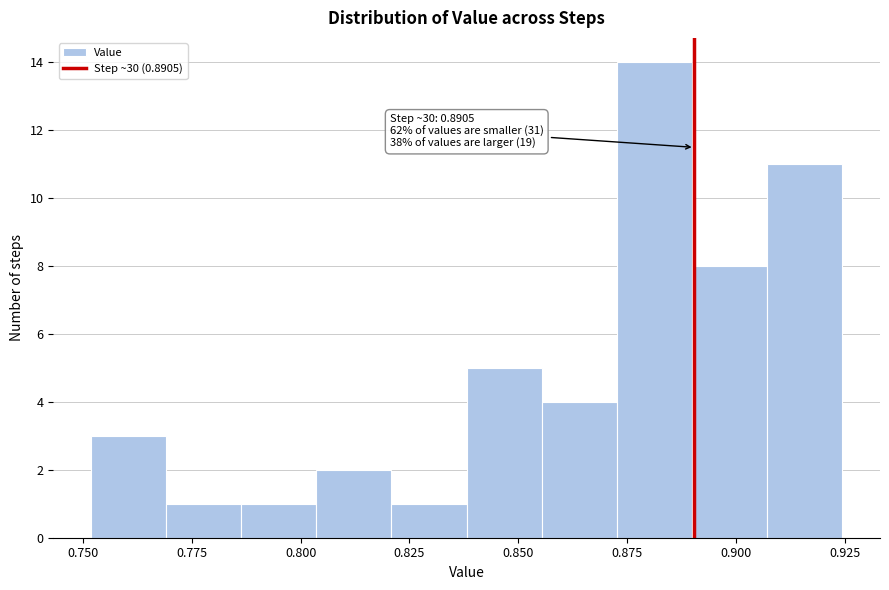

Around what value on the x-axis is the tallest bar? Give the approximate position of its centre, as read against the axis.

0.880